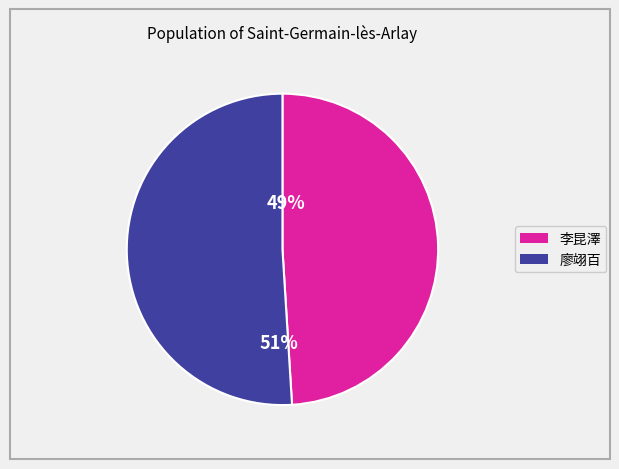

Does 51 represent more than half of the total?

Yes